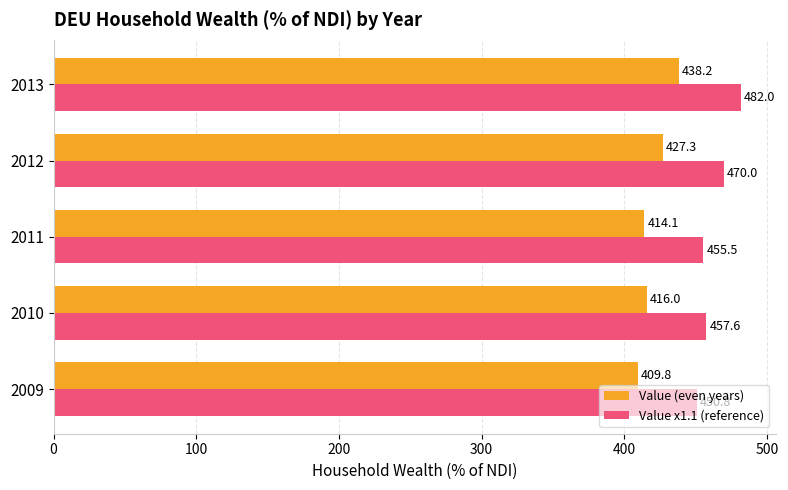

True or false: Value x1.1 (reference) has a value of 450.8 at 2009.

True